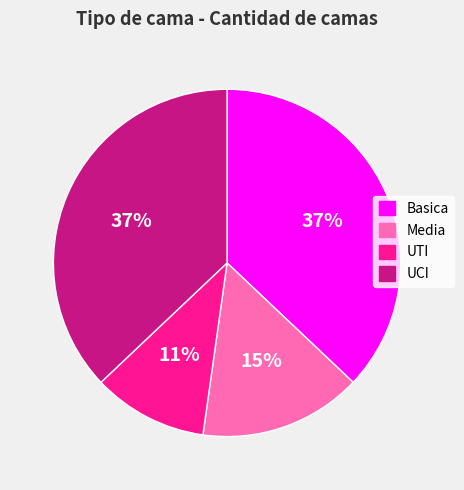

To the nearest percent, what is the average slice percentage?

25%